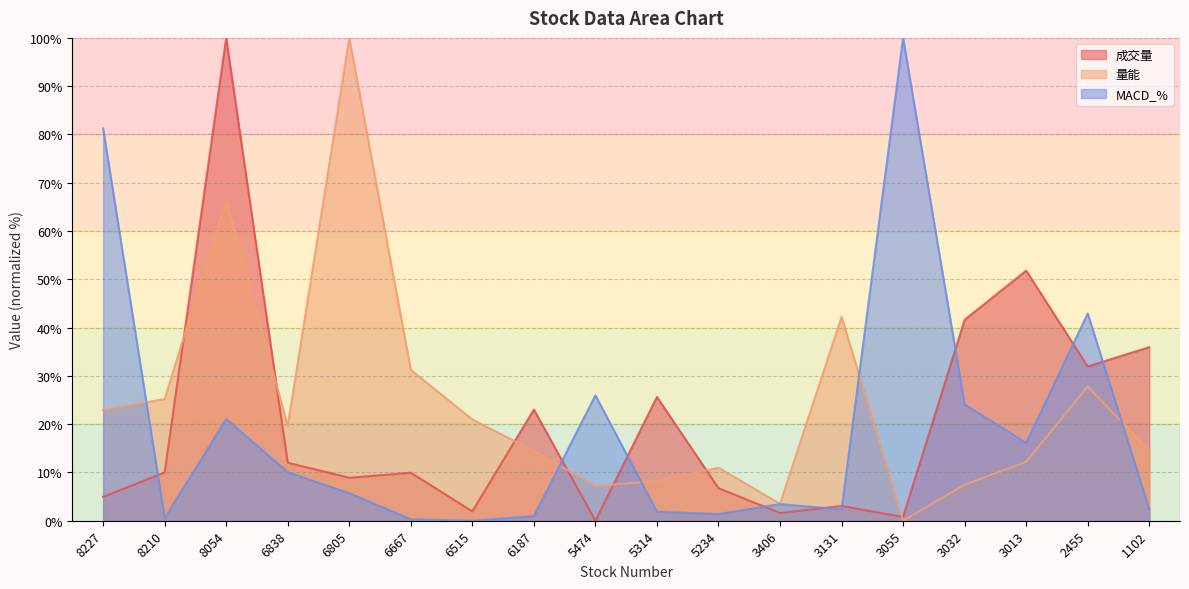

True or false: 成交量 and 量能 intersect in this chart.

True